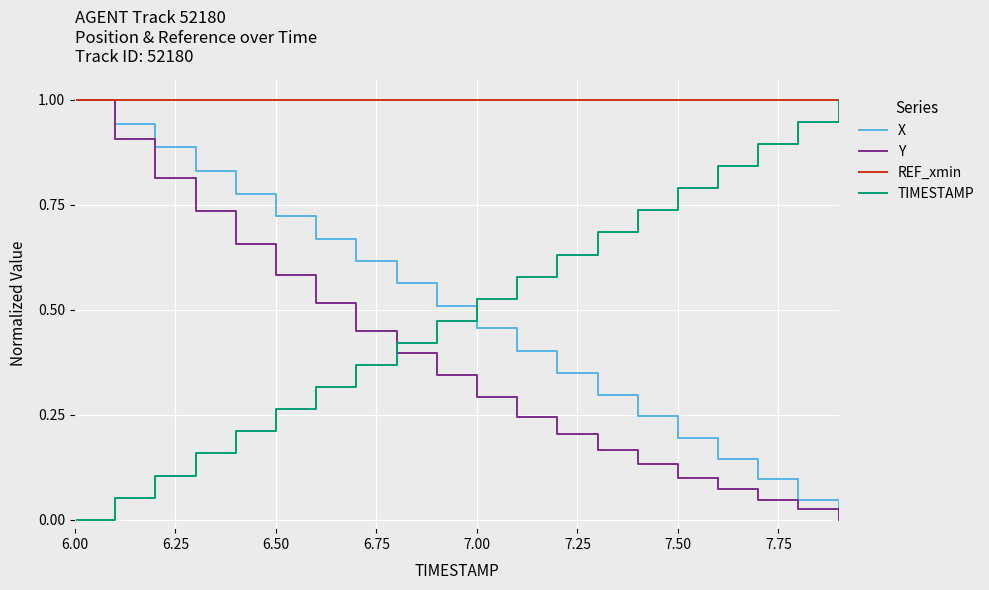

How many intersections are there between X and TIMESTAMP?

1